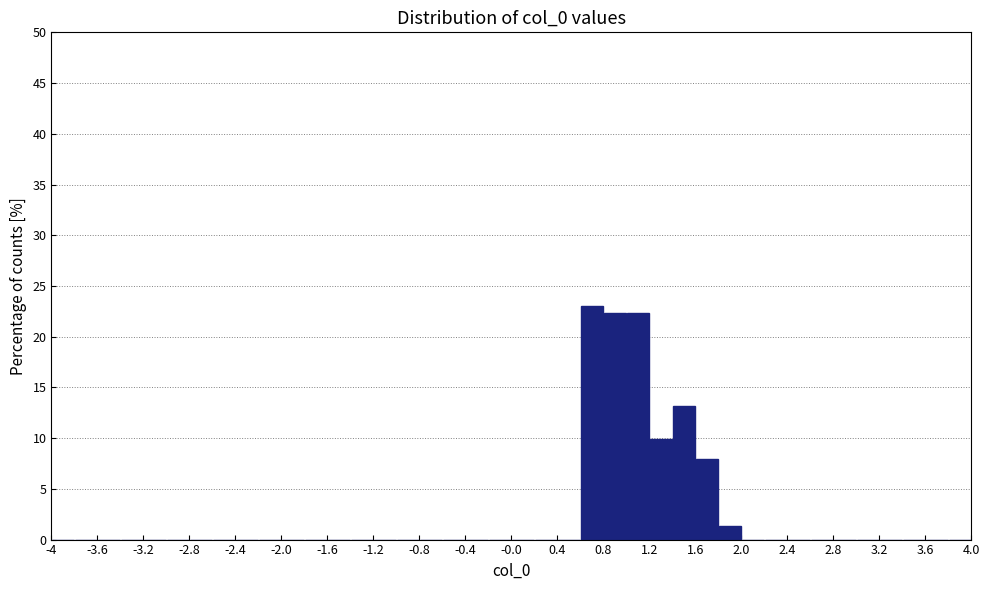

Reading left to right, list every bar in this chart as the range it spans on the x-axis followed by its height. The values are not printed on the chart, so give them approximately, as read against the axis.

-4.0 to -3.8: 0
-3.8 to -3.6: 0
-3.6 to -3.4: 0
-3.4 to -3.2: 0
-3.2 to -3.0: 0
-3.0 to -2.8: 0
-2.8 to -2.6: 0
-2.6 to -2.4: 0
-2.4 to -2.2: 0
-2.2 to -2.0: 0
-2.0 to -1.8: 0
-1.8 to -1.6: 0
-1.6 to -1.4: 0
-1.4 to -1.2: 0
-1.2 to -1.0: 0
-1.0 to -0.8: 0
-0.8 to -0.6: 0
-0.6 to -0.4: 0
-0.4 to -0.2: 0
-0.2 to 0.0: 0
0.0 to 0.2: 0
0.2 to 0.4: 0
0.4 to 0.6: 0
0.6 to 0.8: 23.0
0.8 to 1.0: 22.5
1.0 to 1.2: 22.5
1.2 to 1.4: 10.0
1.4 to 1.6: 13.0
1.6 to 1.8: 8.0
1.8 to 2.0: 1.5
2.0 to 2.2: 0
2.2 to 2.4: 0
2.4 to 2.6: 0
2.6 to 2.8: 0
2.8 to 3.0: 0
3.0 to 3.2: 0
3.2 to 3.4: 0
3.4 to 3.6: 0
3.6 to 3.8: 0
3.8 to 4.0: 0